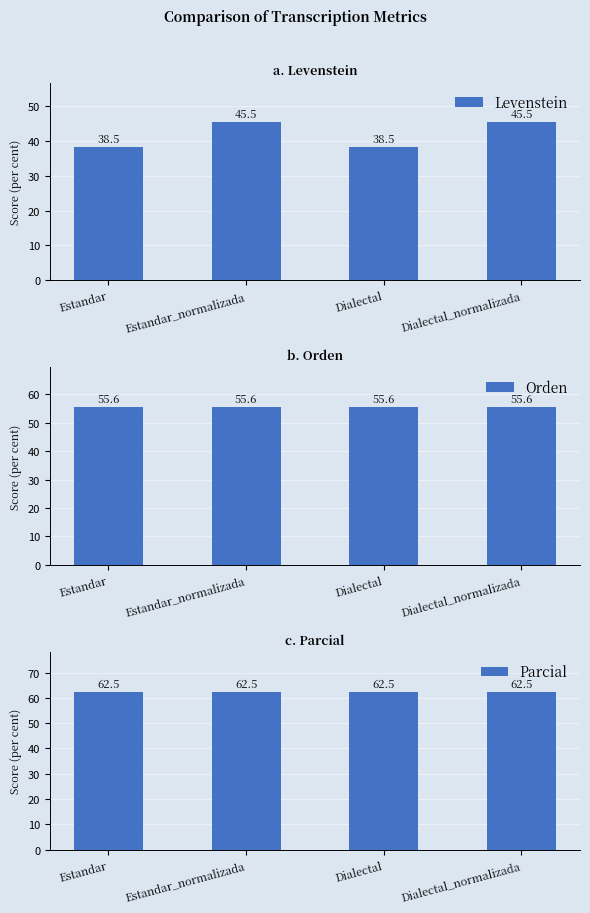

Count the number of categories in the chart.

4